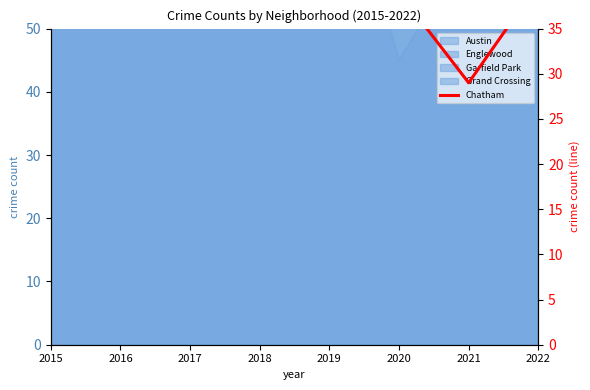

What is the difference between the maximum and second lowest values?

19